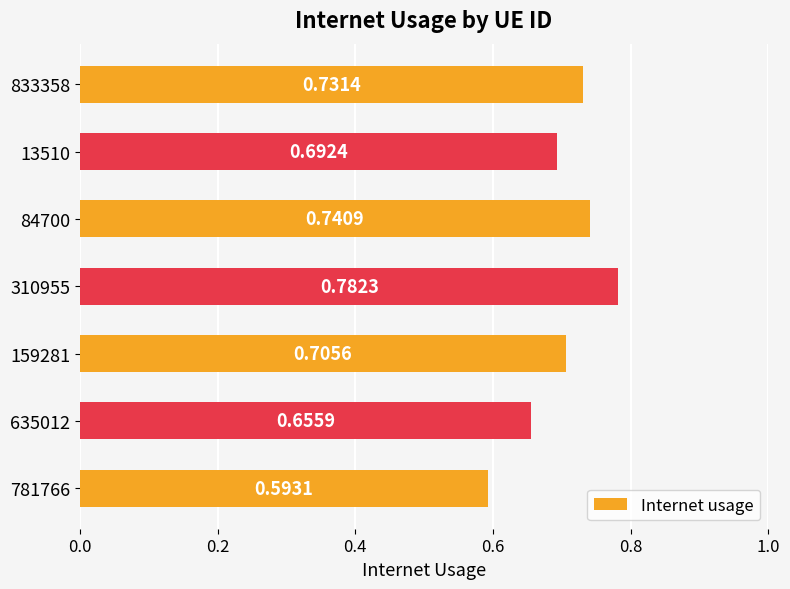

Rank the categories by value from lowest to highest.

781766, 635012, 13510, 159281, 833358, 84700, 310955